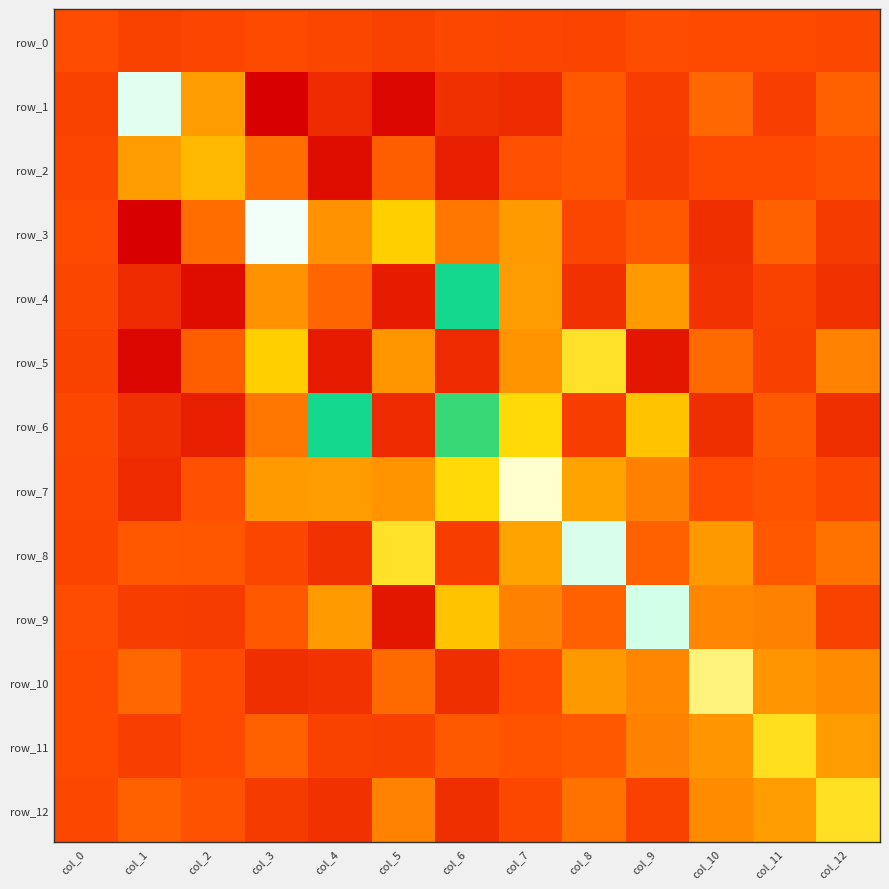

Where is row_9 nearest to the value 26?

col_4